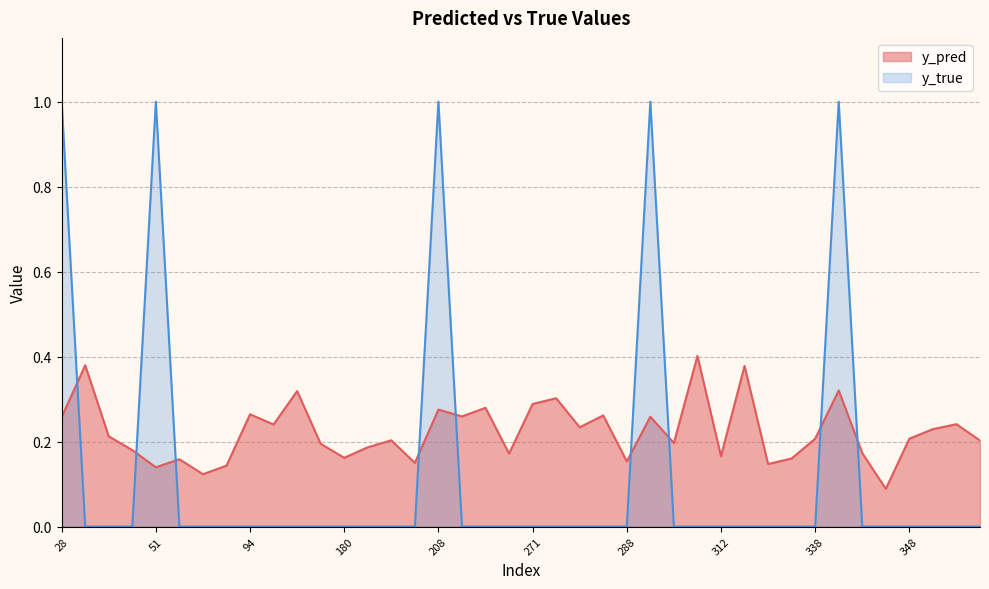

At which label does y_pred reach its minimum?

344